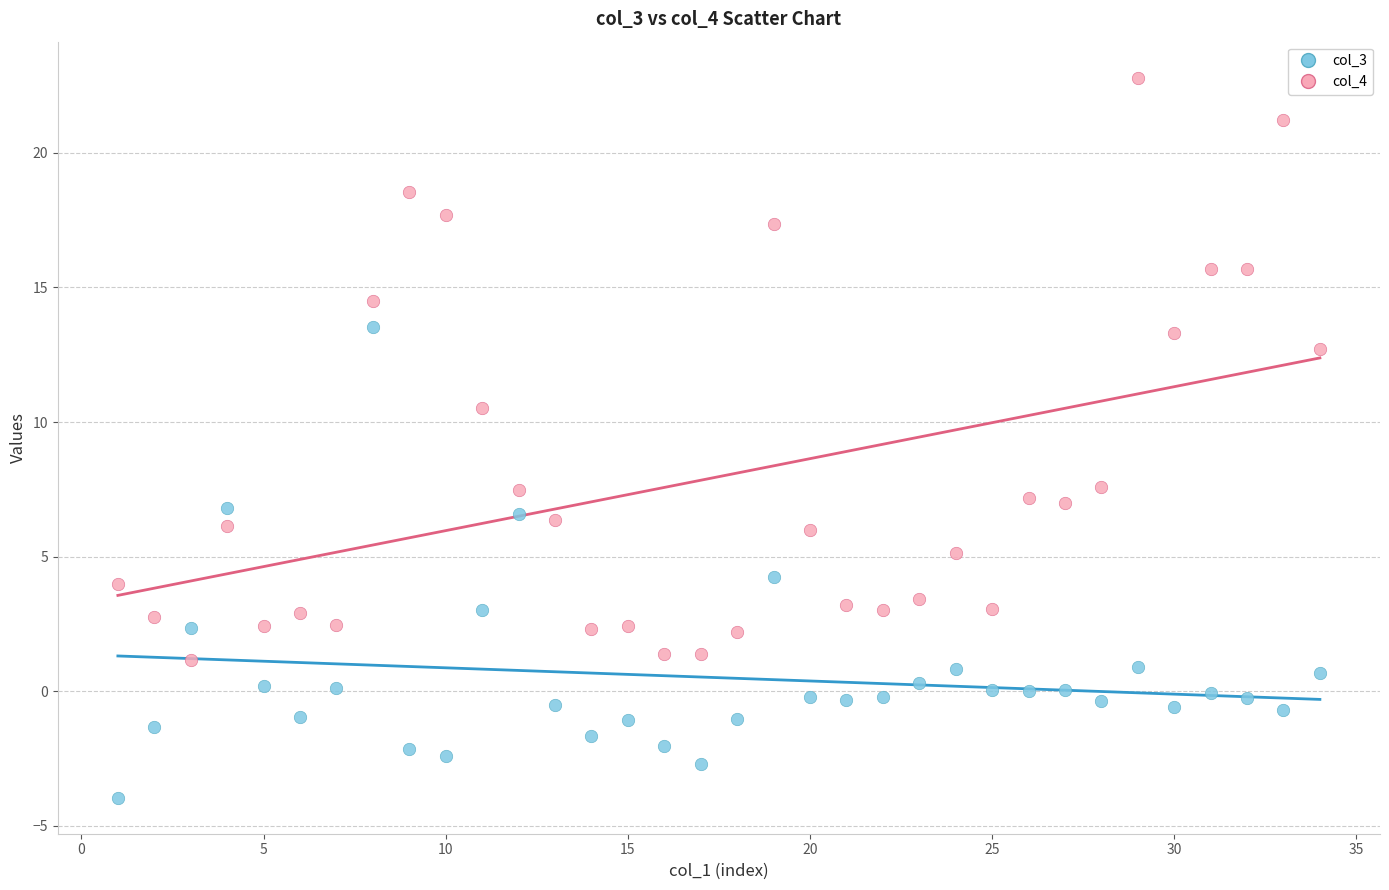

Which series contains the lowest Y value?

col_3